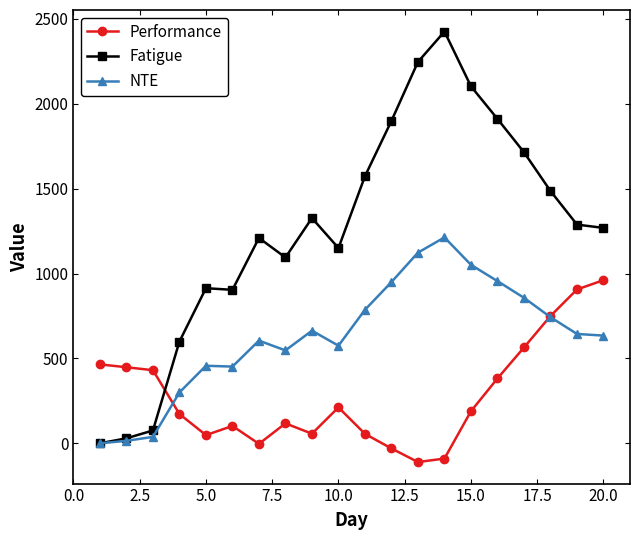

What is the value of the Fatigue point at the 8th from the left?

1094.7